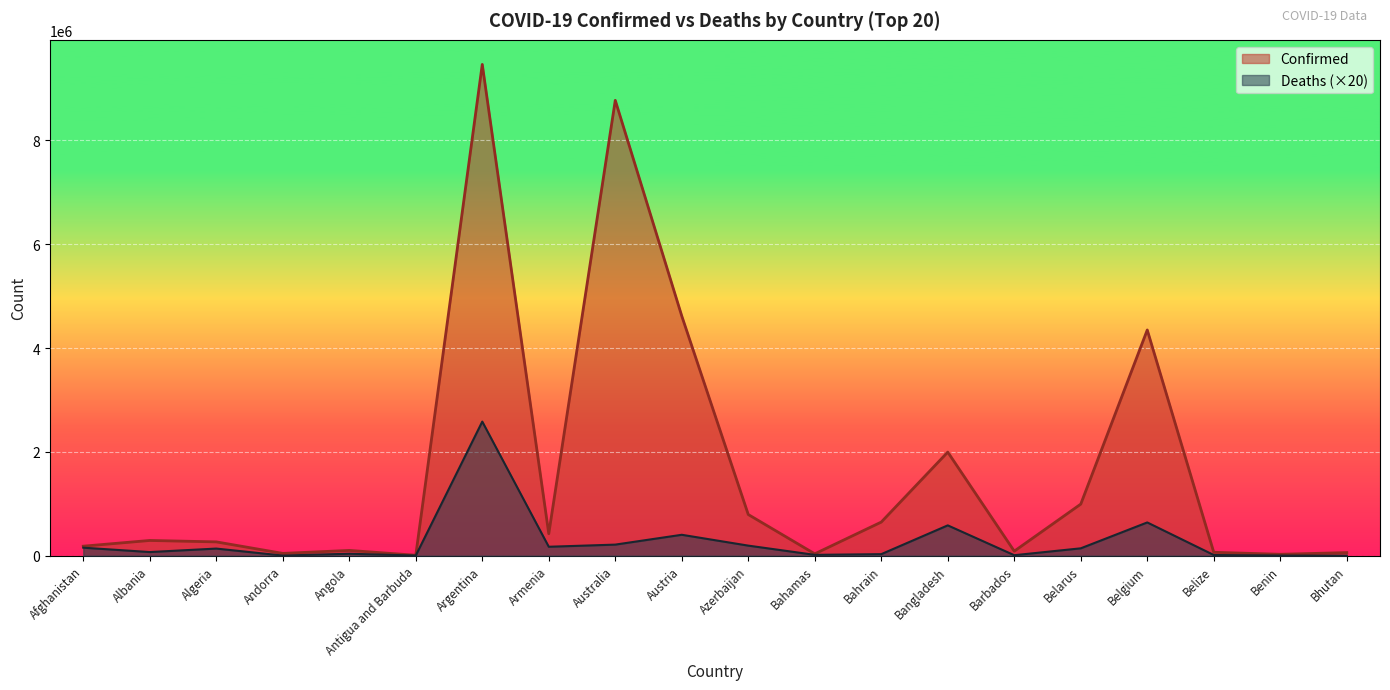

What is the minimum value for Confirmed?

8712